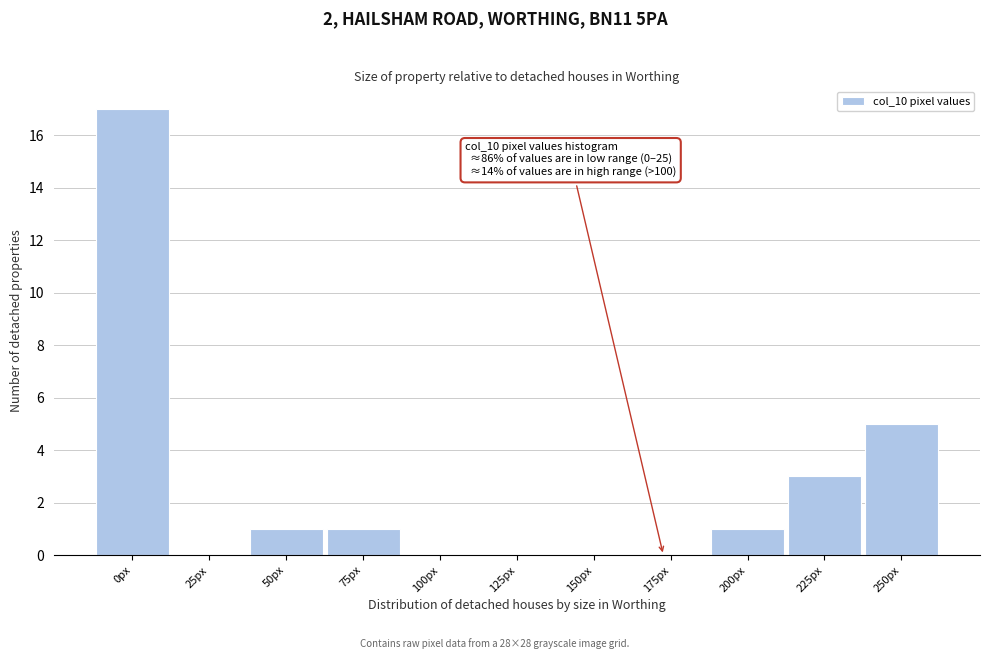

Reading right to left, extract all data points from this chart.

250px=5	225px=3	200px=1	175px=0	150px=0	125px=0	100px=0	75px=1	50px=1	25px=0	0px=17